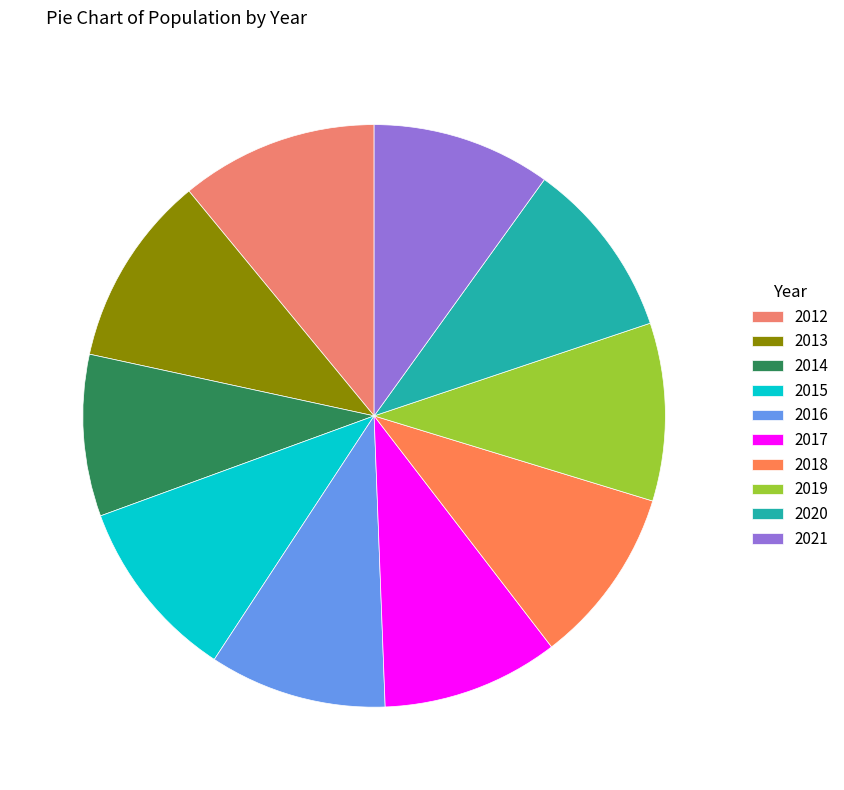

What is the largest slice in the pie chart?

2012